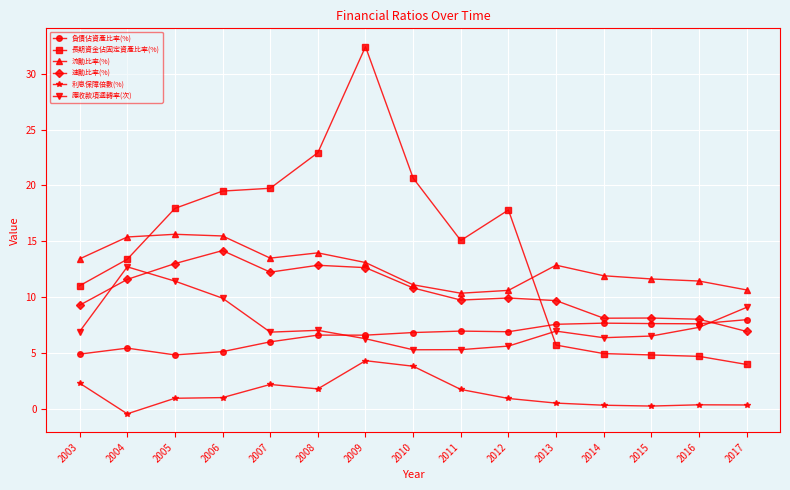

Is this an area chart (filled region under the line)?

No